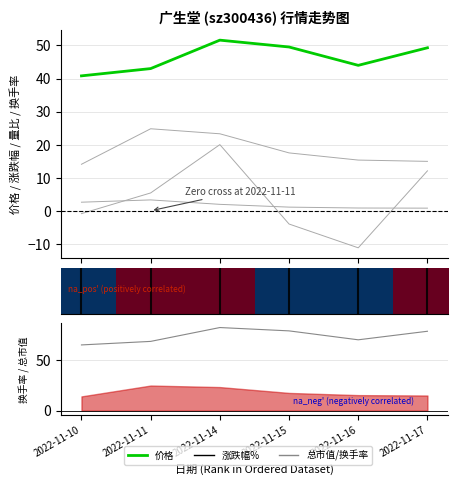

True or false: 量比 has more than 0 points higher than both neighbors.

True